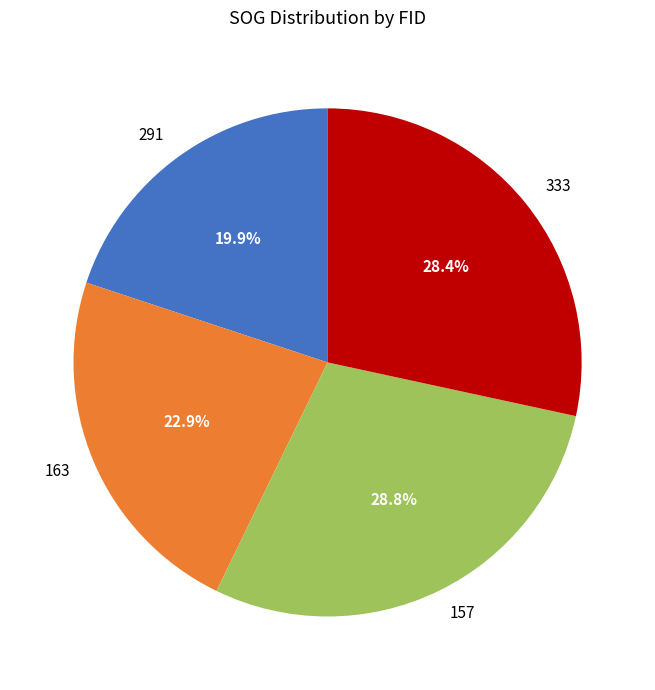

Do 157 and 163 together represent more than half of the pie?

Yes